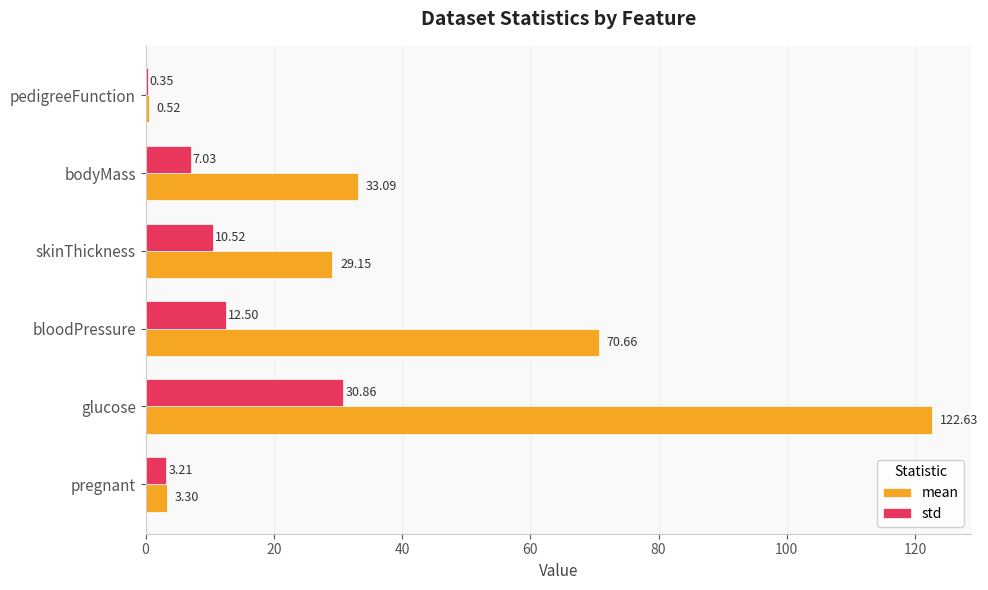

At which category is the sum across all series the highest?

glucose